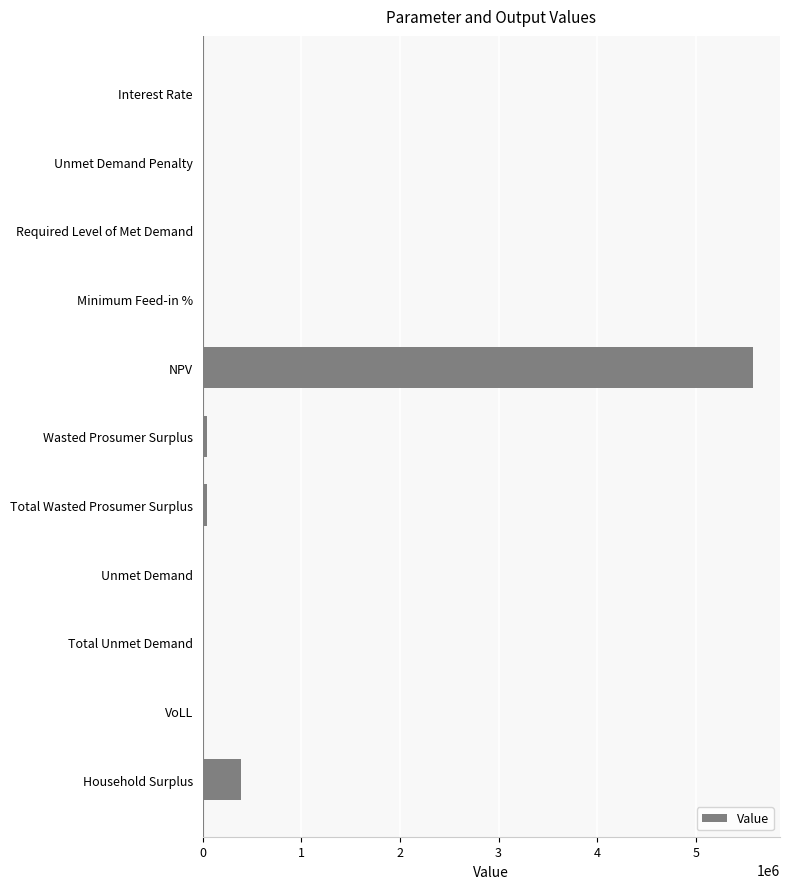

The chart shows a value of 0.0 at Unmet Demand Penalty. True or false?

True